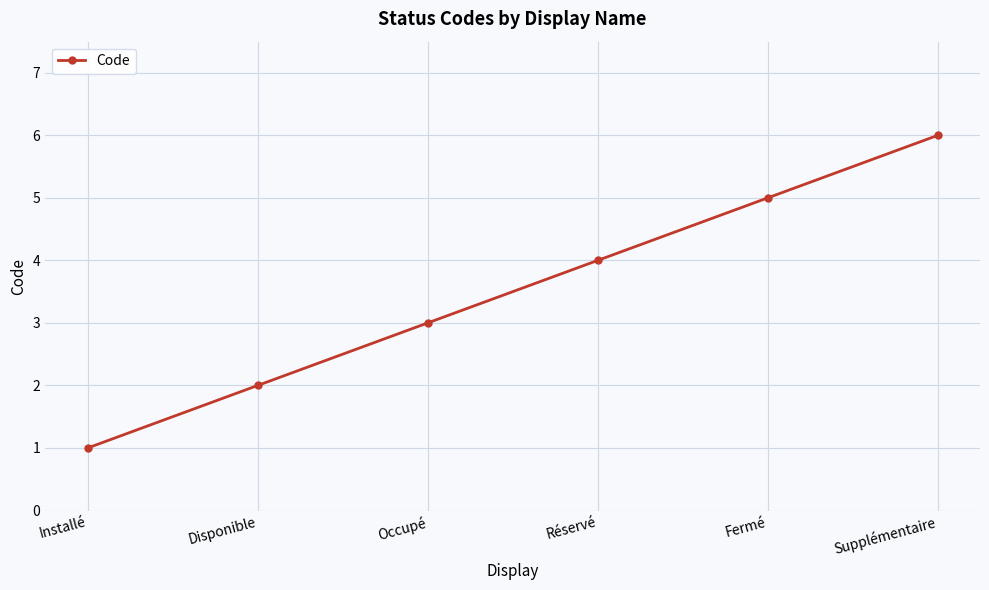

What is the average value?

4